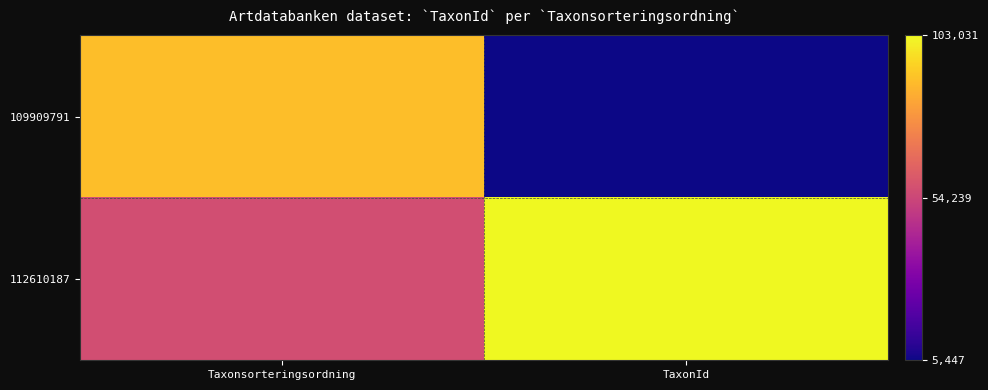

Which series has the widest spread of values?

109909791